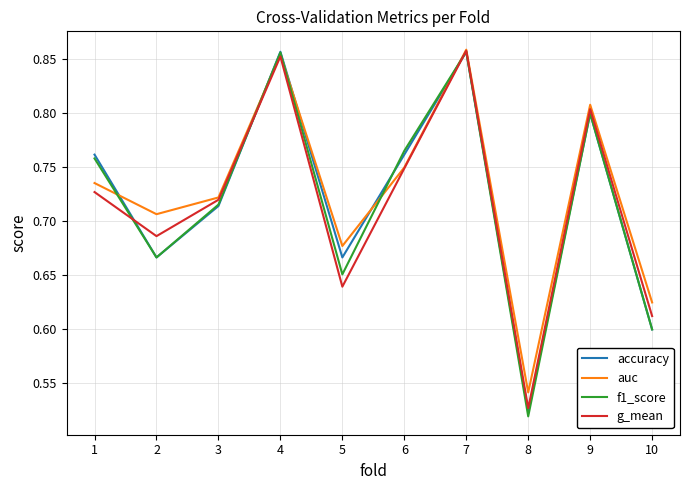

Is it true that g_mean equals 1.4 at 9?

False